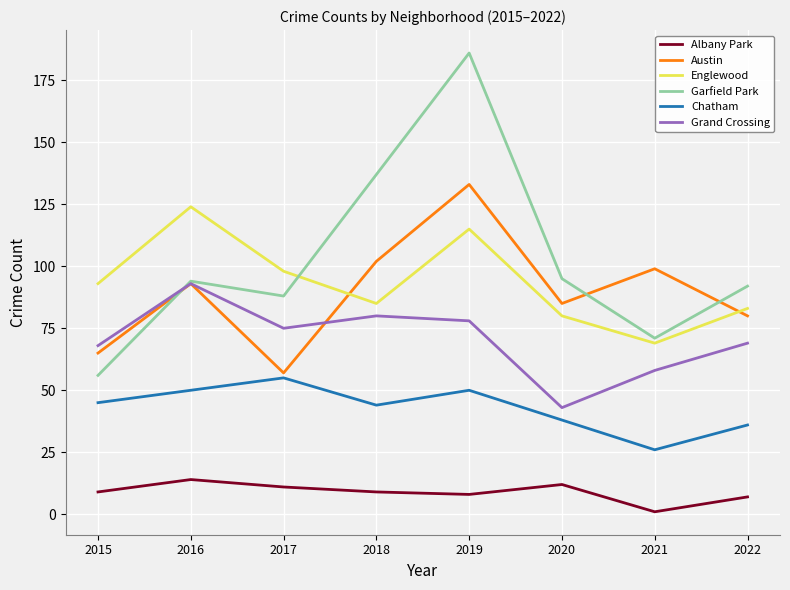

What are all the series names shown in the legend?

Albany Park, Austin, Englewood, Garfield Park, Chatham, Grand Crossing